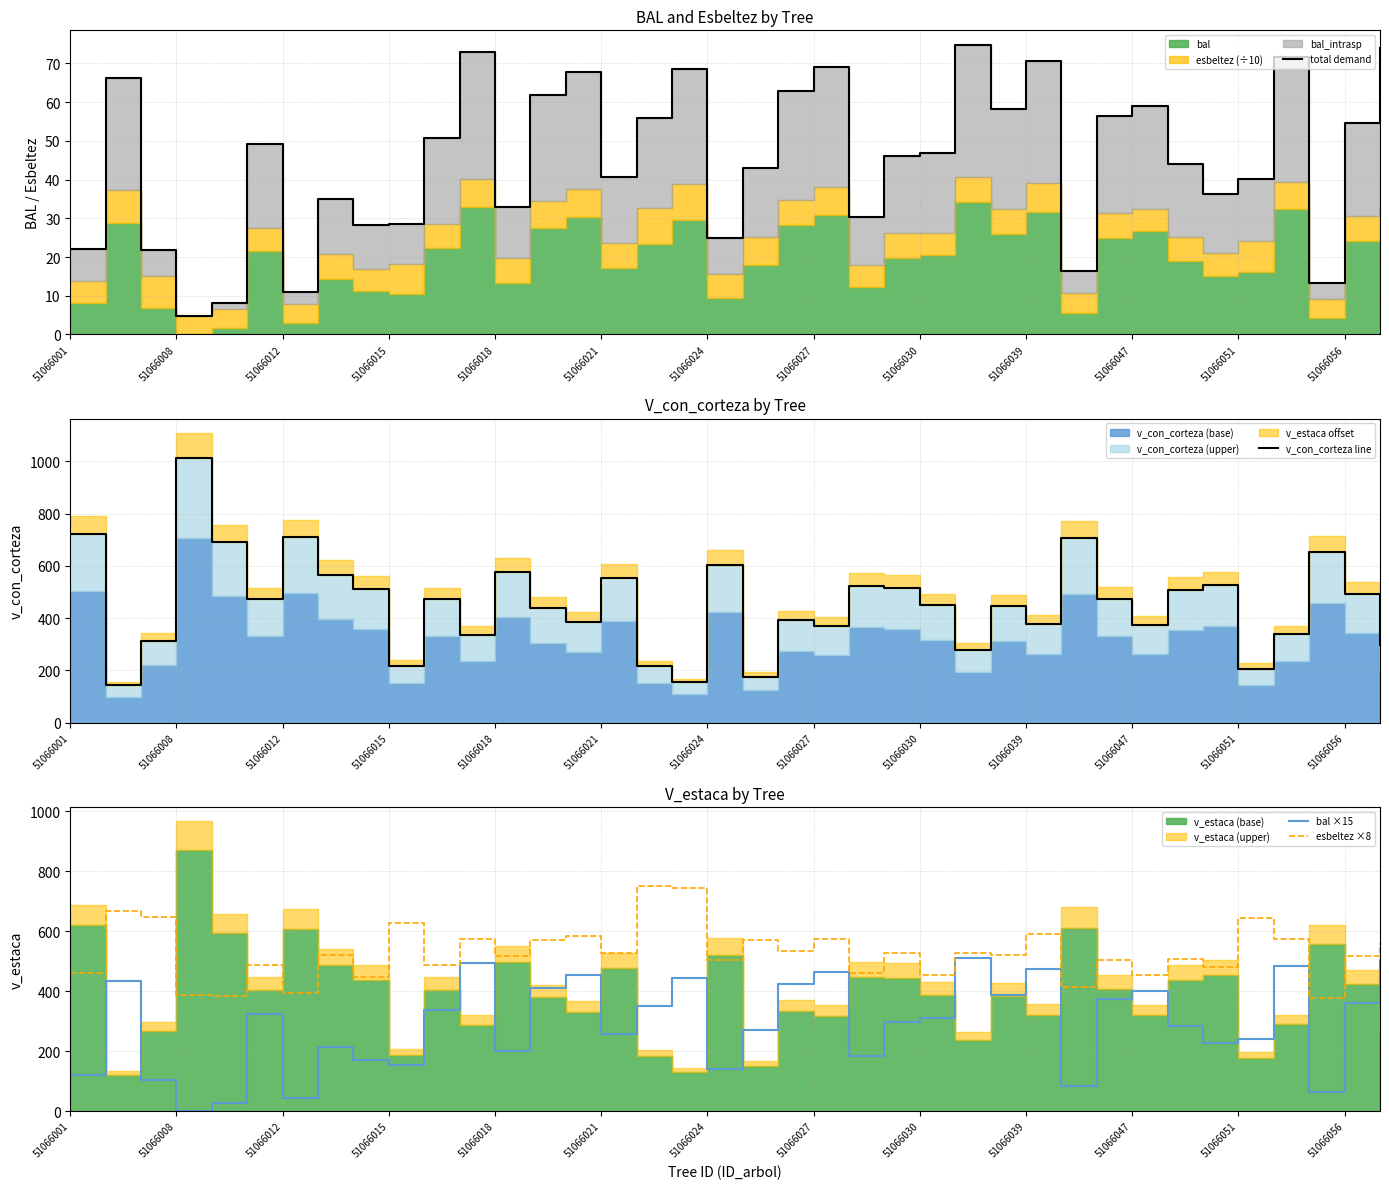

What is the maximum value for esbeltez ×8?

750.6